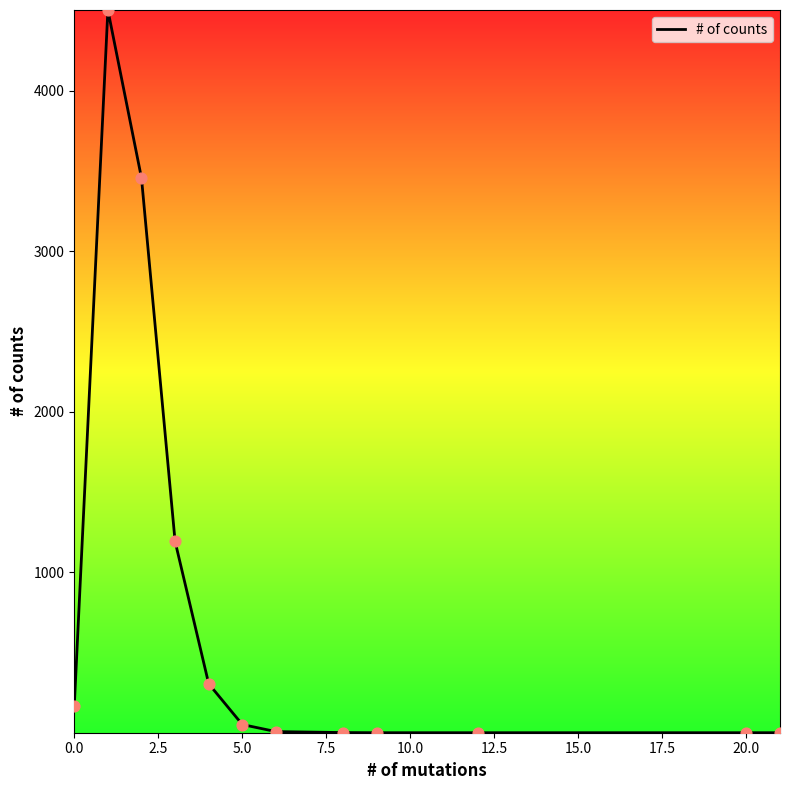

What is the greatest value displayed?

4504